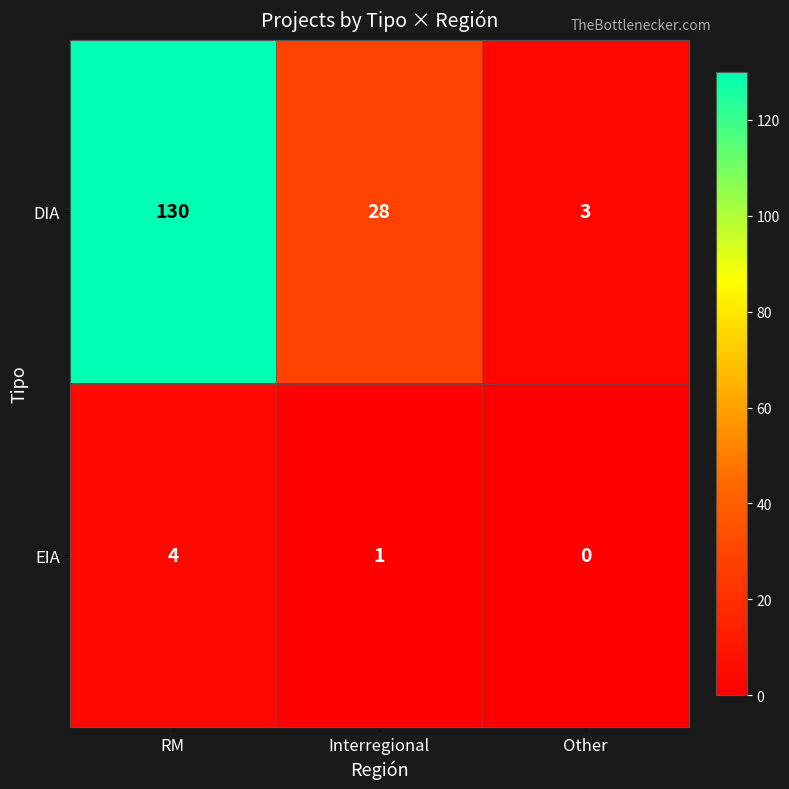

What is the maximum value shown in the chart?

130